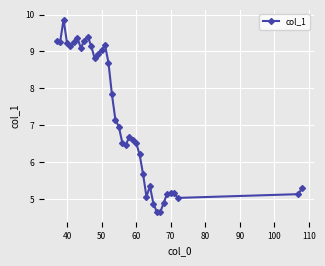

What is the smallest value displayed?

4.6